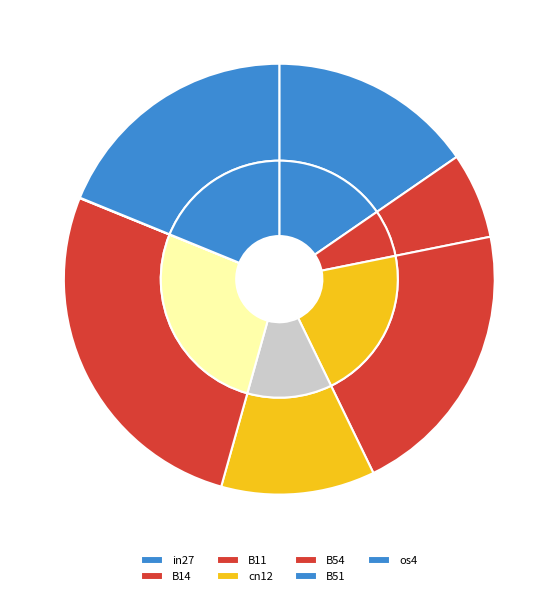

Do B54 and B14 together represent more than half of the pie?

No